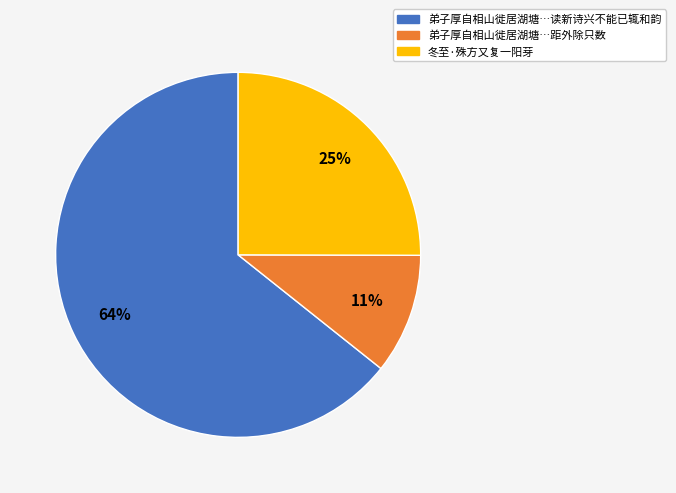

How many segments does this pie chart have?

3